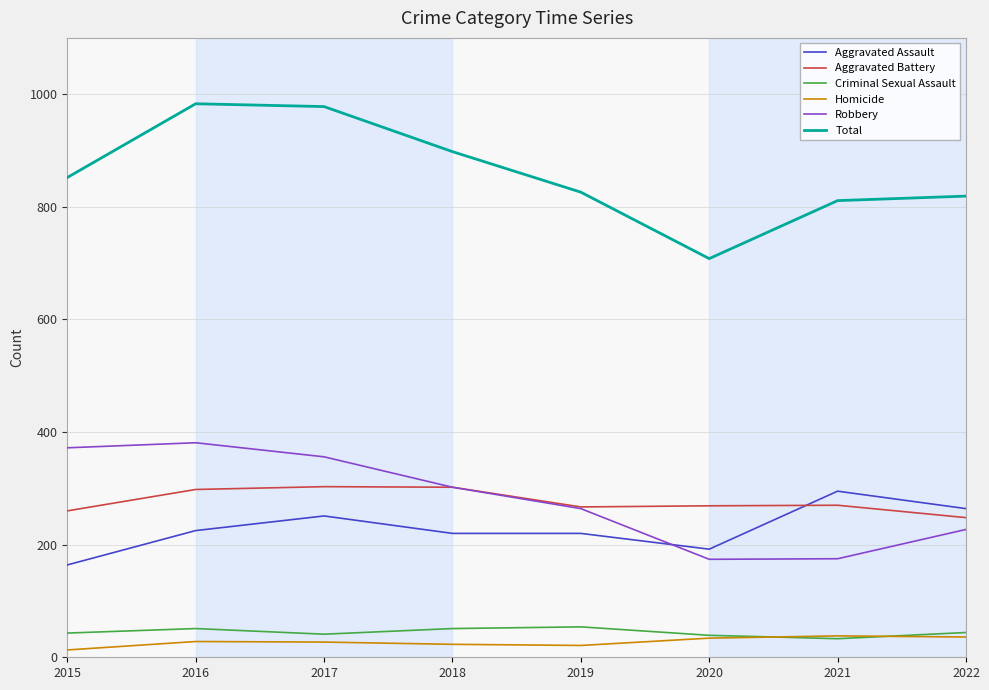

What is the difference between the maximum and minimum values in the Homicide series?

25